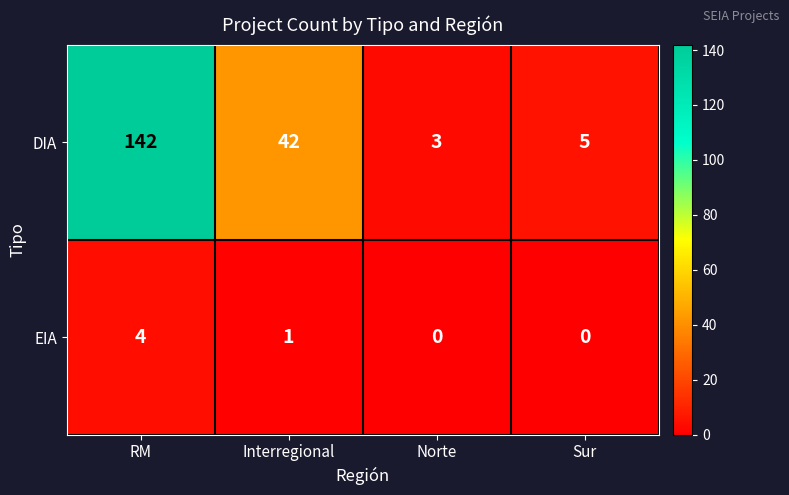

What is the maximum value shown in the chart?

142